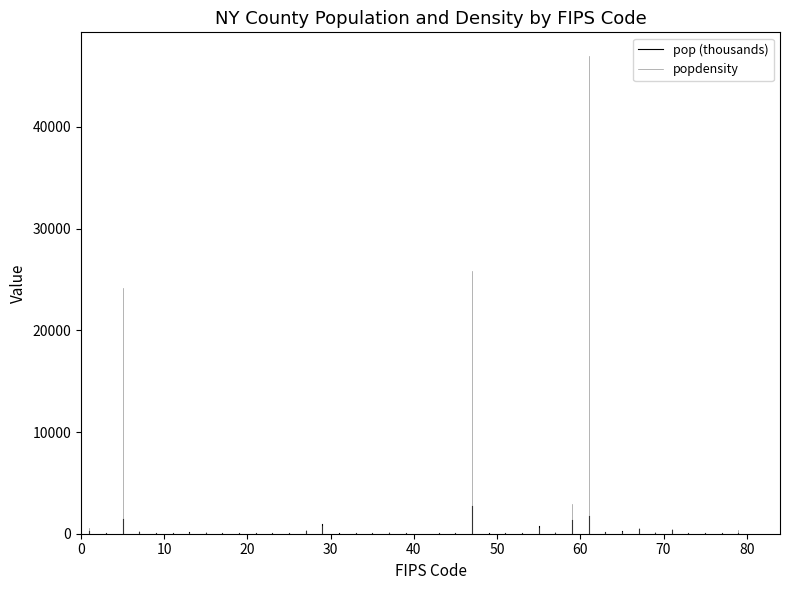

True or false: popdensity has a value of 834.4 at 10.

False